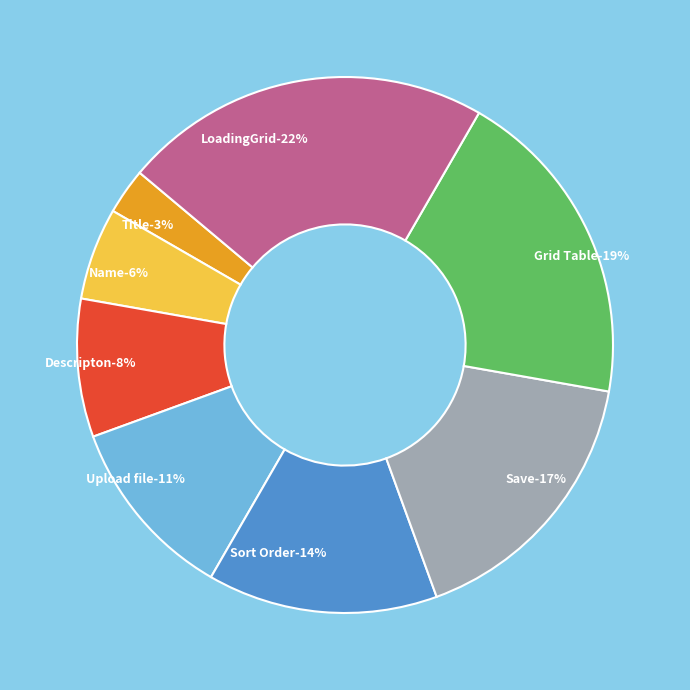

Does any single category account for the majority?

No